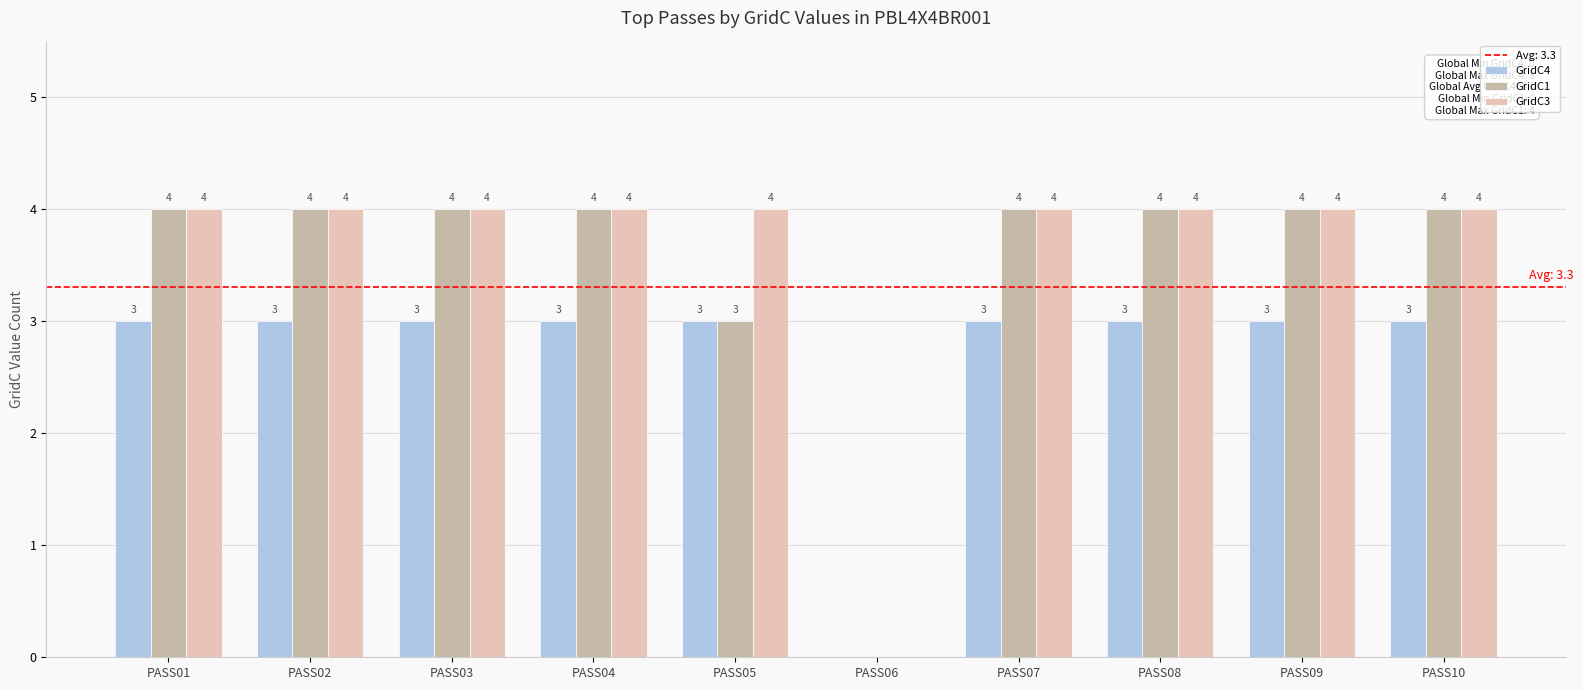

Which series has the largest total across all categories?

GridC3